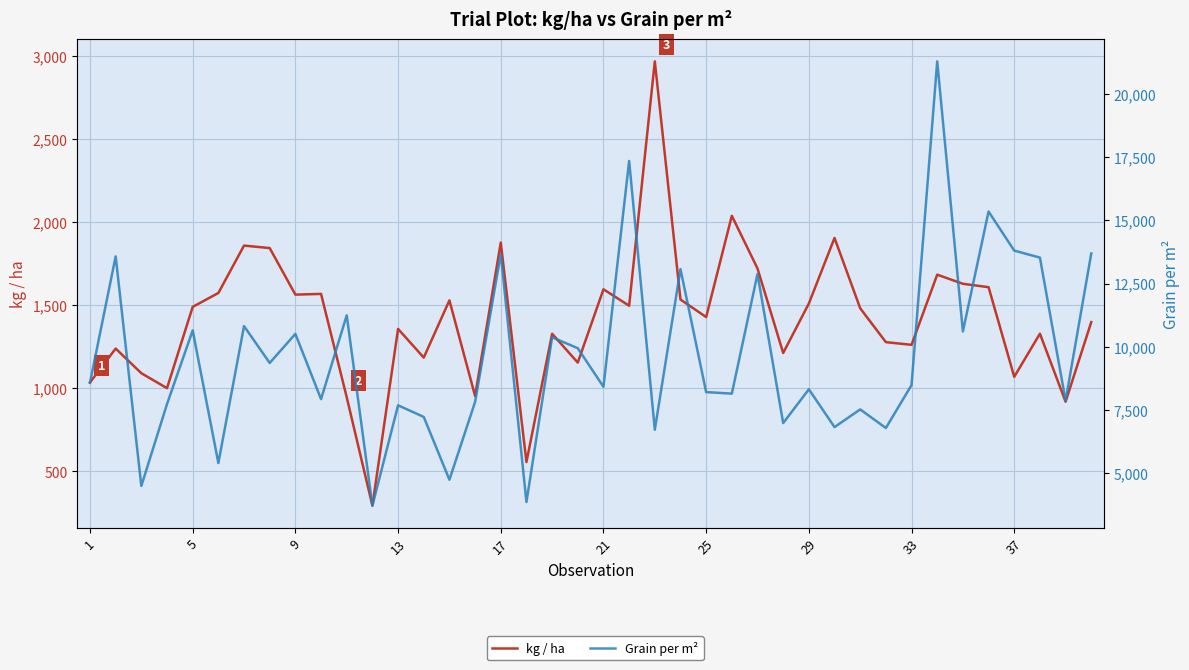

Which series changed the most between 26 and 39?

Grain per m²